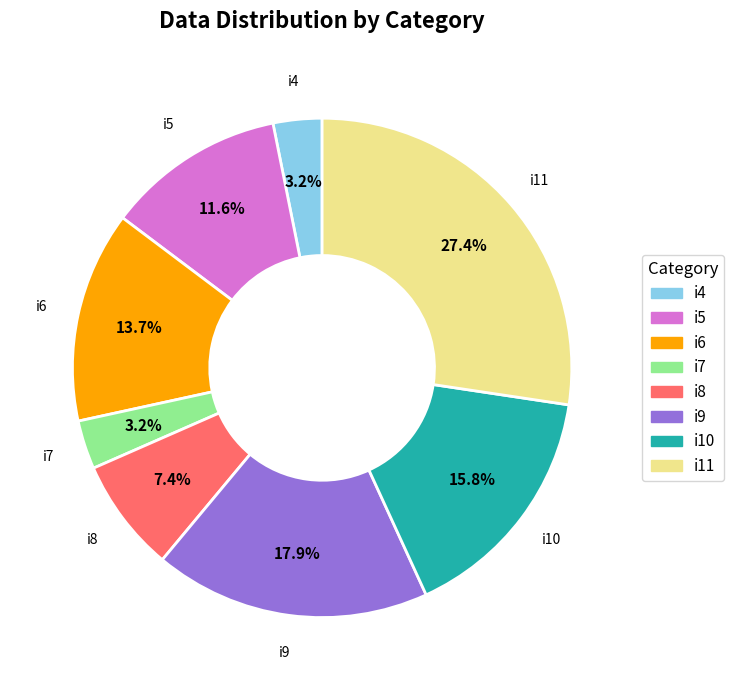

Which slice is the largest?

i11